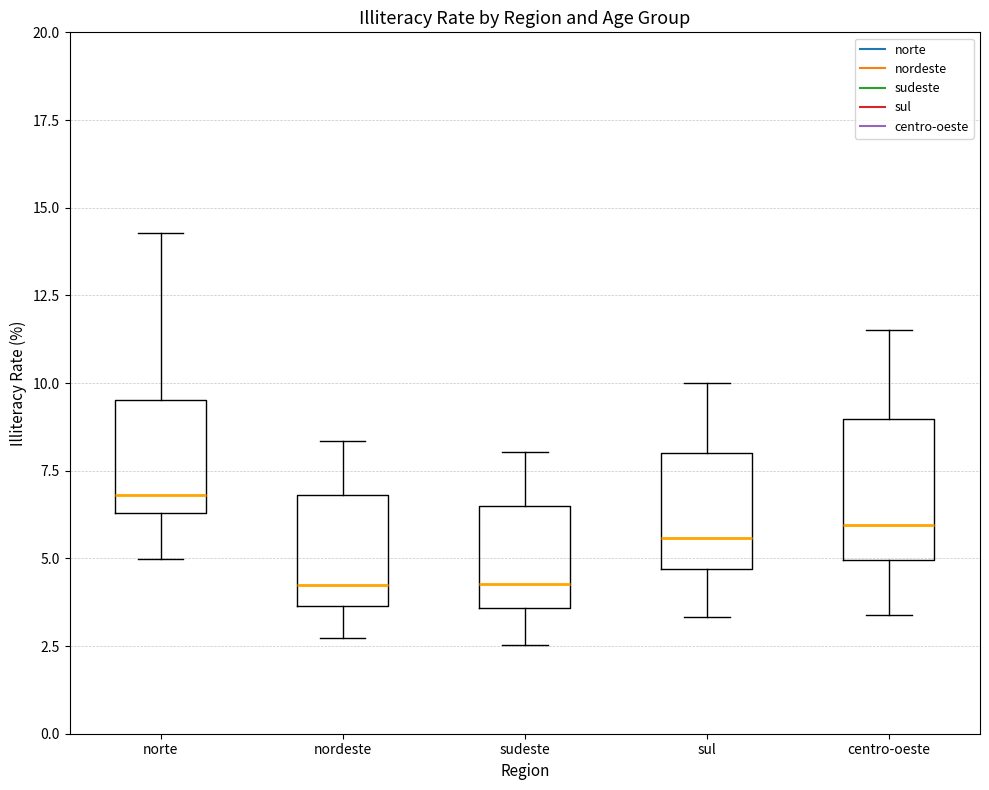

Reading left to right, read every box against the y-axis: the position of its median line, the range the box covers, and the ends of its whiskers. The values are not printed on the chart, so give them approximately, as read against the axis.

norte: median 7.0, box 6.5 to 9.5, whiskers 5.0 to 14.5
nordeste: median 4.0, box 3.5 to 7.0, whiskers 2.5 to 8.5
sudeste: median 4.5, box 3.5 to 6.5, whiskers 2.5 to 8.0
sul: median 5.5, box 4.5 to 8.0, whiskers 3.5 to 10.0
centro-oeste: median 6.0, box 5.0 to 9.0, whiskers 3.5 to 11.5